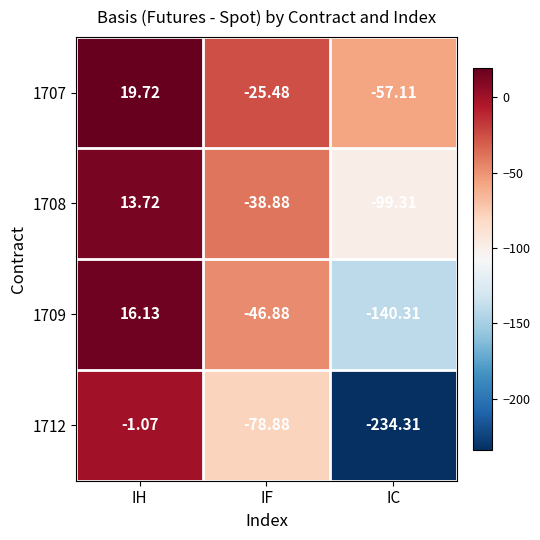

Which series has the largest total across all categories?

1707